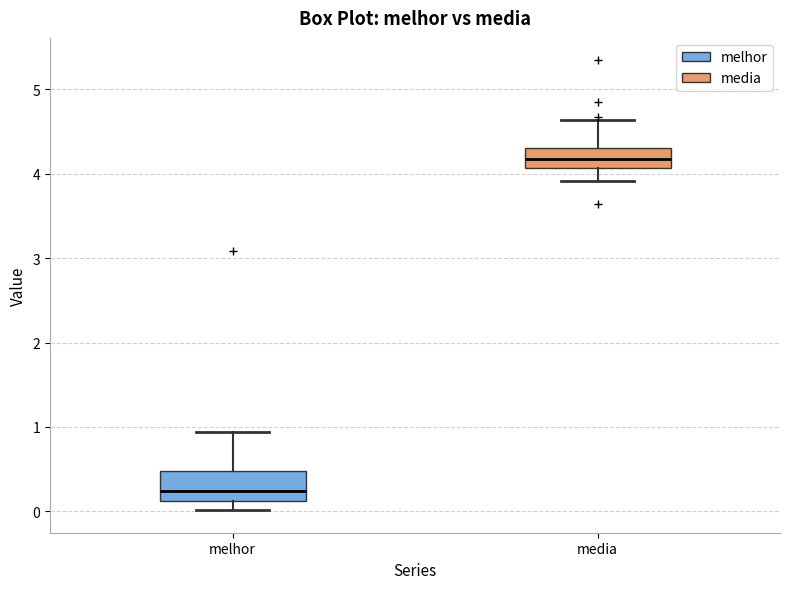

Where is the lower edge of the box for media on the y-axis? The values are not printed on the chart, so give them approximately, as read against the axis.

4.1